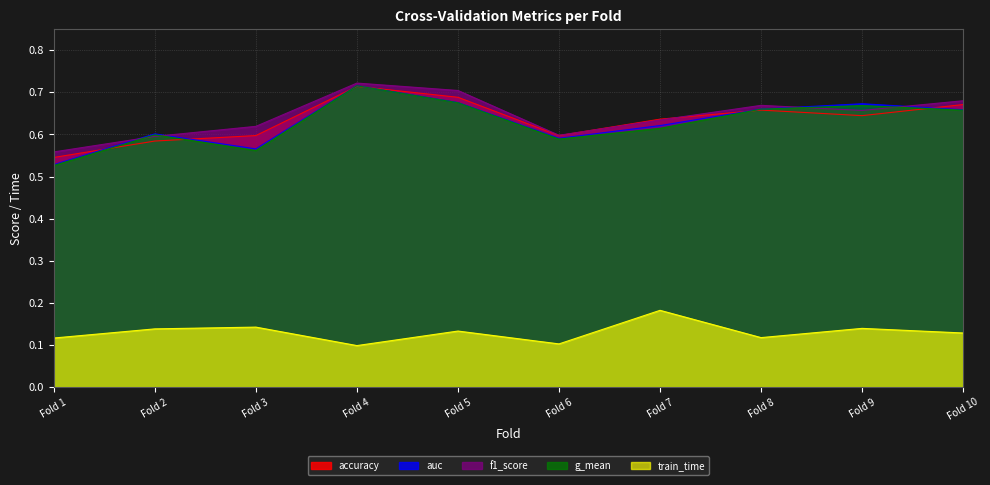

Is it true that g_mean equals 0.6 at Fold 2?

True